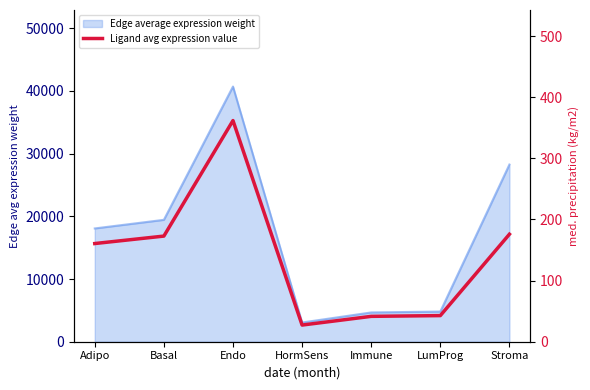

What is the value of the 6th point from the left?

42.7